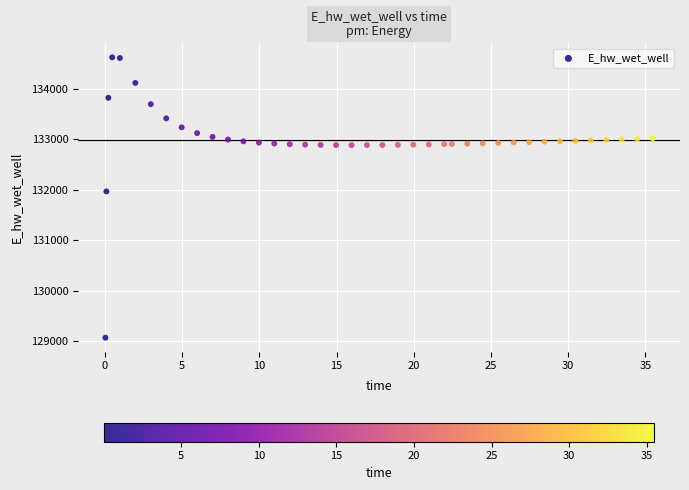

What is the range of X values (max minus min)?

35.4